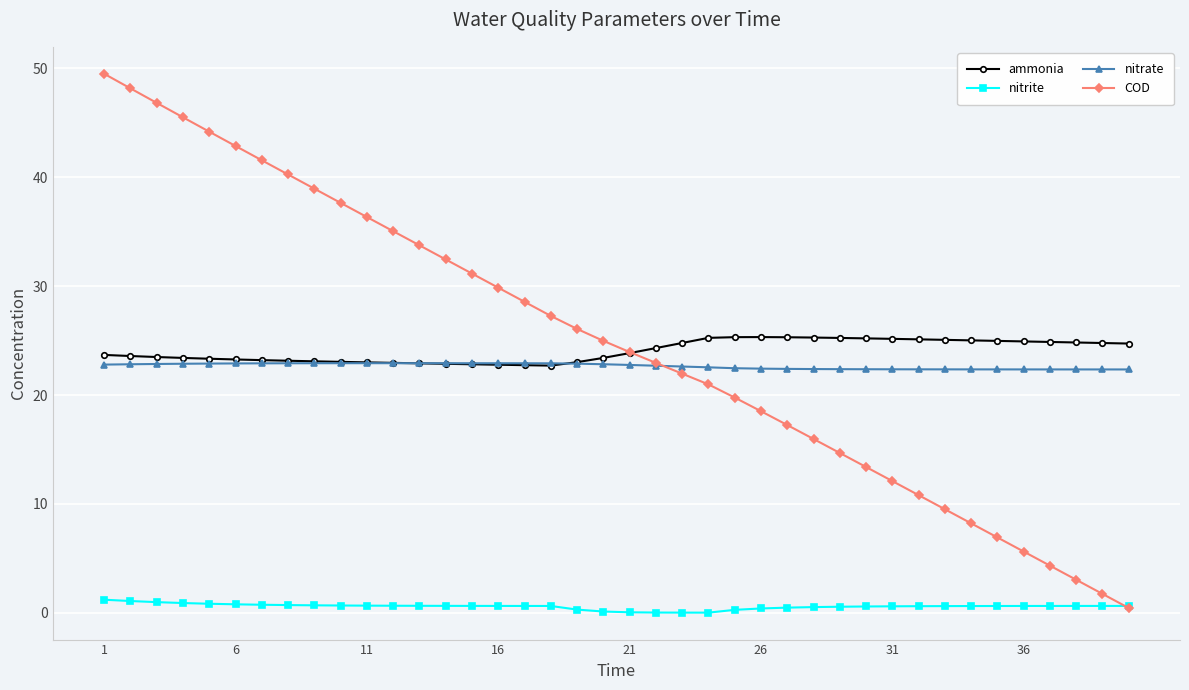

Rank the series by their maximum value, from highest to lowest.

COD, ammonia, nitrate, nitrite